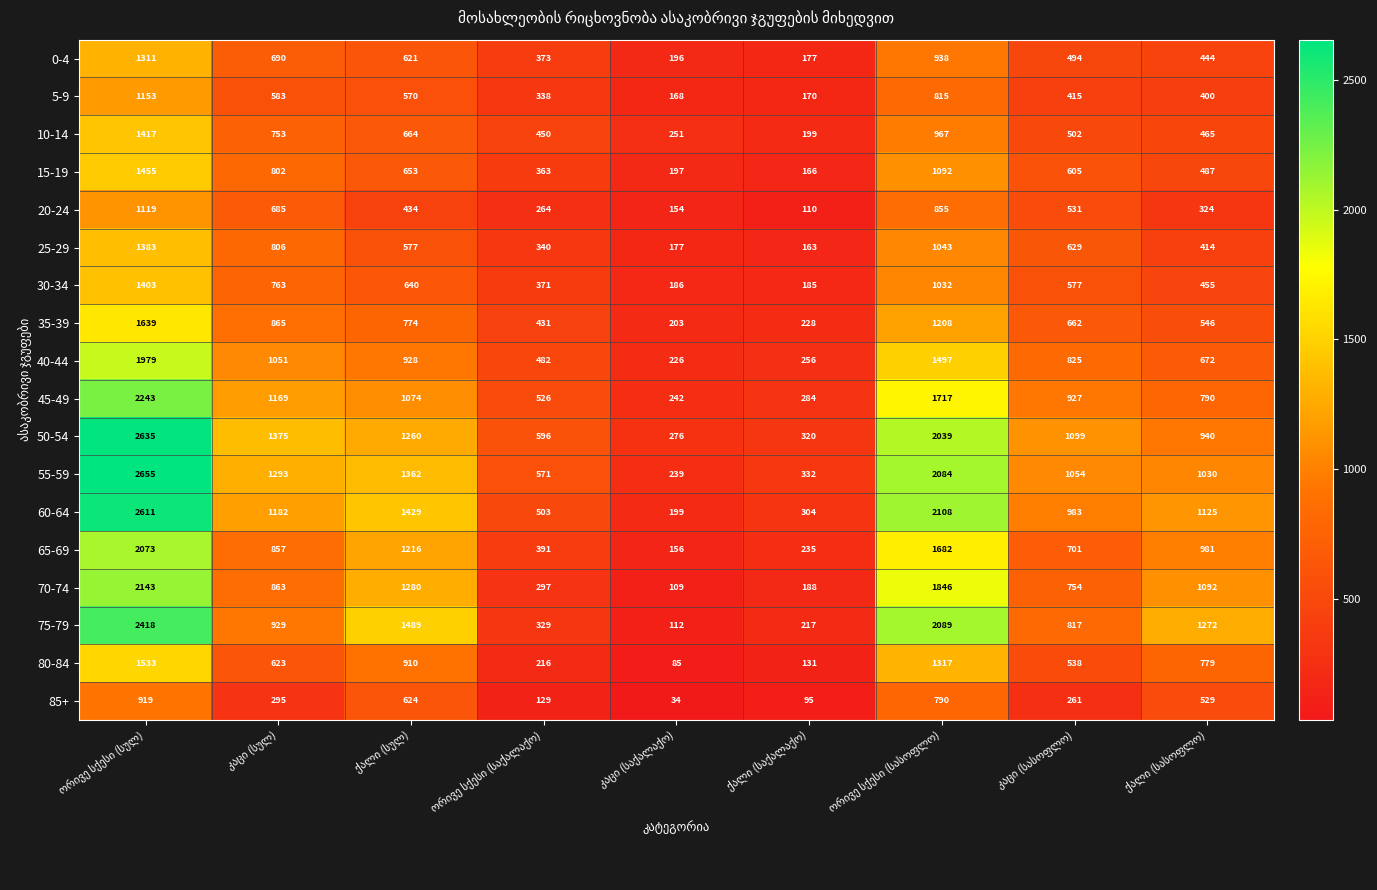

Which series has the widest spread of values?

55-59